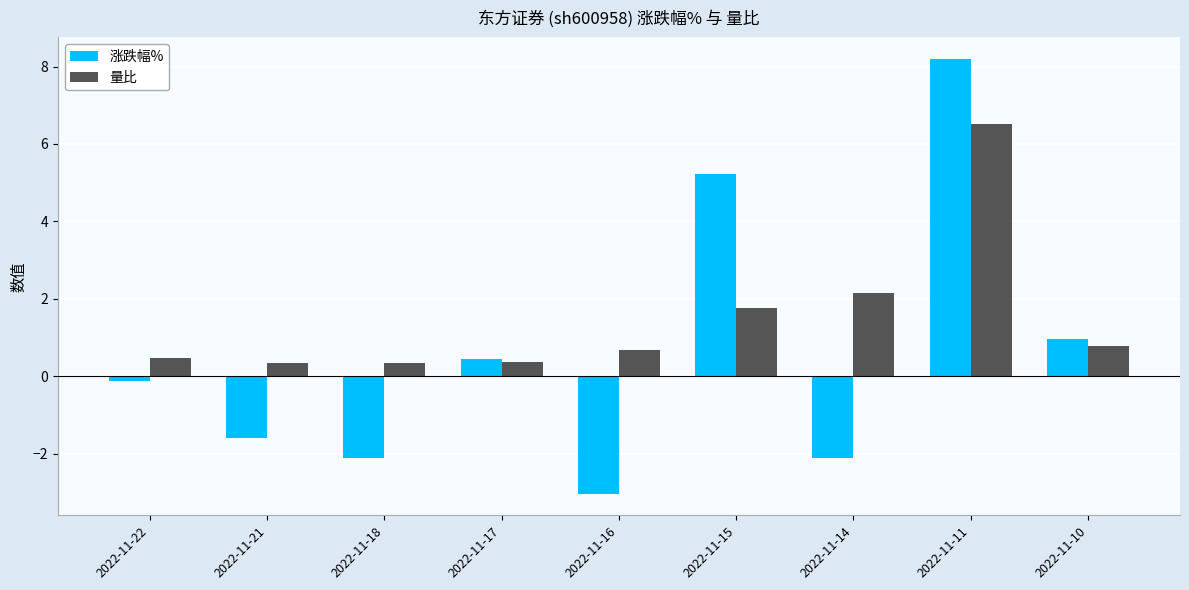

Which series changed the most between 2022-11-14 and 2022-11-11?

涨跌幅%